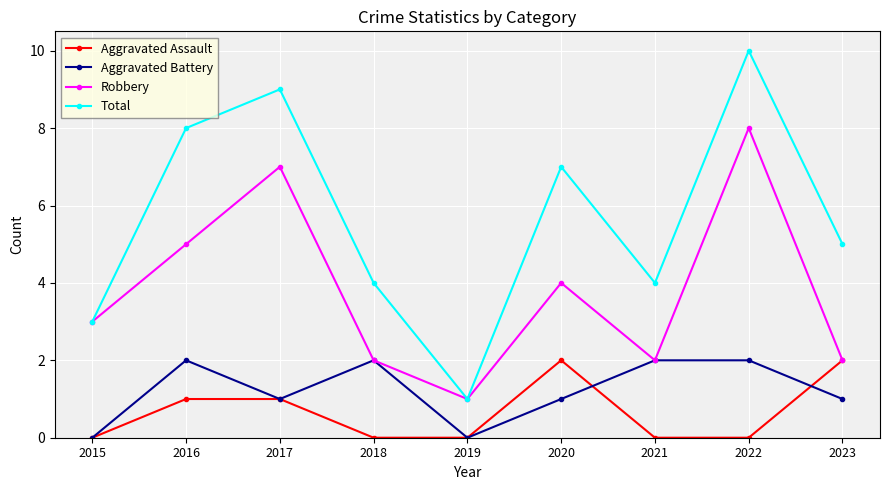

What is the average value of the Aggravated Battery series?

1